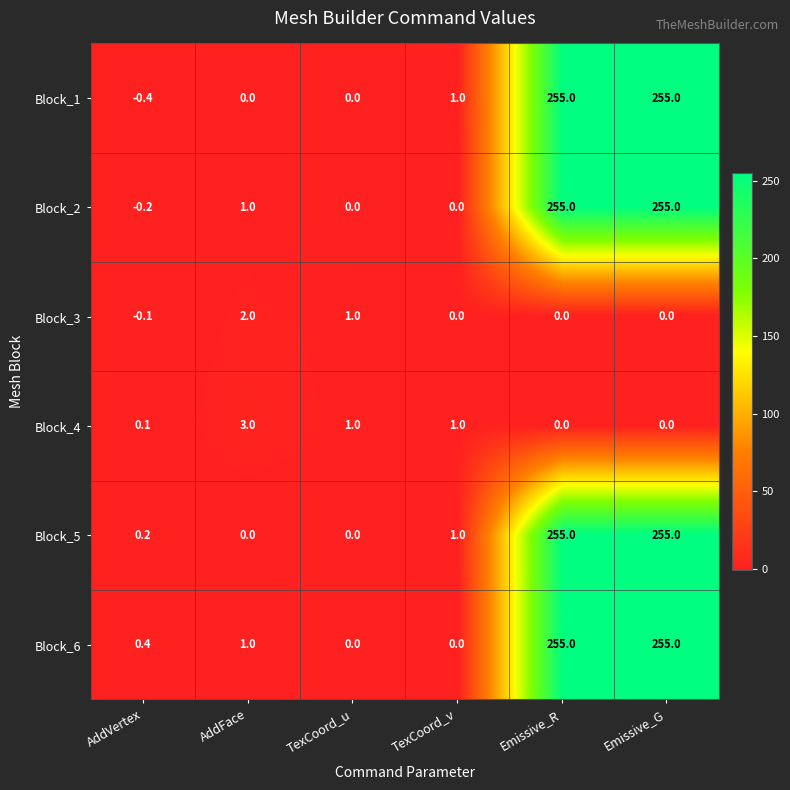

How many series are shown in this chart?

6